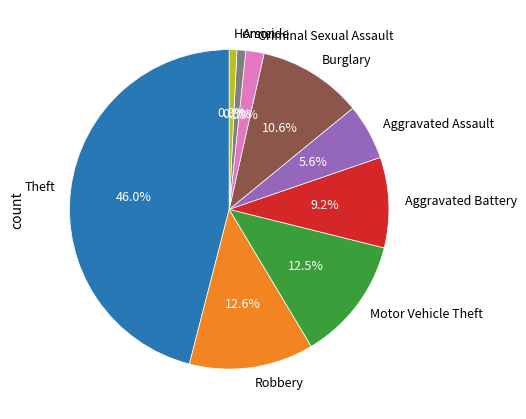

How many segments does this pie chart have?

9